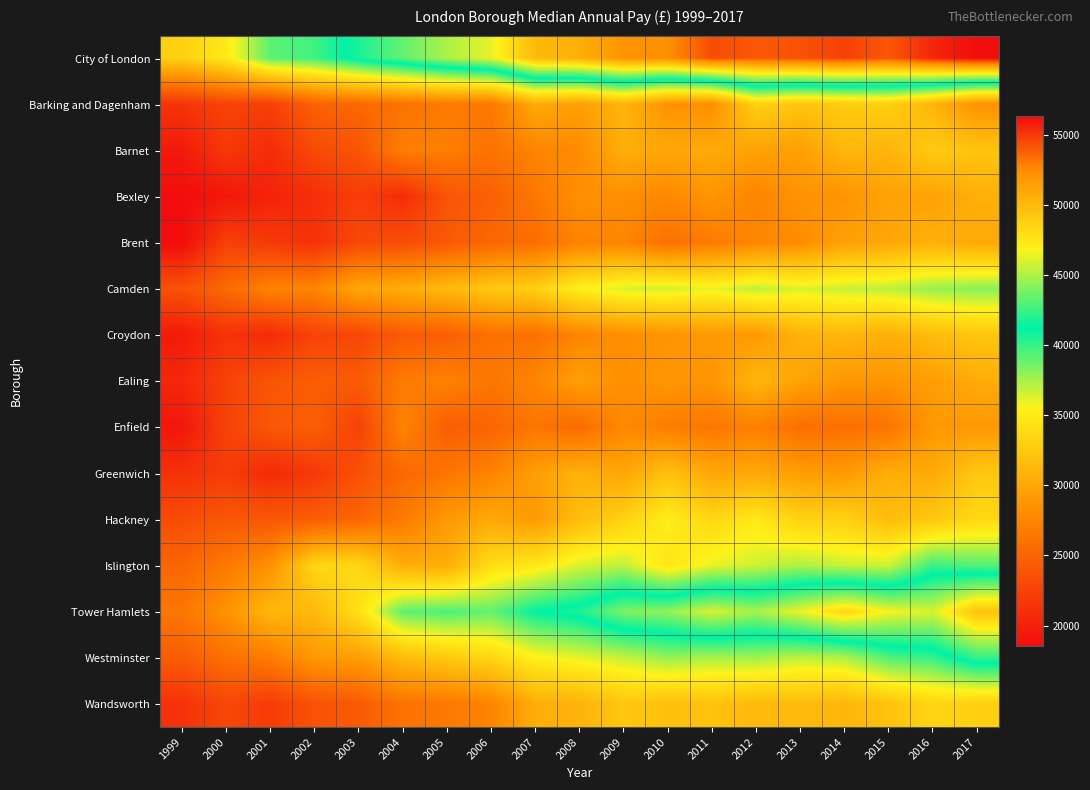

Reading left to right, list all the values displayed in this chart.

City of London: 1999=33020	2000=34903	2001=39104	2002=39750	2003=41795	2004=43347	2005=45000	2006=46292	2007=49955	2008=50503	2009=52092	2010=52271	2011=54381	2012=54000	2013=54202	2014=54710	2015=54034	2016=55487	2017=56288
Barking and Dagenham: 1999=21480	2000=22618	2001=22323	2002=24813	2003=25358	2004=26089	2005=26680	2006=26549	2007=30200	2008=29396	2009=30973	2010=28527	2011=28201	2012=33131	2013=32248	2014=32698	2015=33018	2016=30994	2017=28439
Barnet: 1999=19568	2000=21761	2001=20916	2002=23112	2003=23828	2004=27033	2005=27033	2006=26071	2007=27436	2008=27978	2009=30496	2010=30000	2011=30237	2012=29594	2013=29353	2014=31162	2015=30900	2016=32623	2017=32119
Bexley: 1999=18621	2000=19363	2001=20217	2002=21101	2003=22247	2004=20946	2005=23936	2006=24719	2007=26457	2008=28326	2009=28222	2010=27738	2011=28638	2012=27440	2013=28512	2014=28505	2015=29664	2016=29664	2017=30611
Brent: 1999=18532	2000=22348	2001=21878	2002=21350	2003=23018	2004=23323	2005=24209	2006=25279	2007=25763	2008=27326	2009=27503	2010=25997	2011=26772	2012=27577	2013=28034	2014=29514	2015=29987	2016=30699	2017=30133
Camden: 1999=23677	2000=25484	2001=27386	2002=27432	2003=30002	2004=30510	2005=31358	2006=32418	2007=33059	2008=35314	2009=36375	2010=36527	2011=35967	2012=36962	2013=36336	2014=36748	2015=36970	2016=37817	2017=38147
Croydon: 1999=19563	2000=21339	2001=20889	2002=22675	2003=22838	2004=24371	2005=24652	2006=26049	2007=25965	2008=27482	2009=28225	2010=28586	2011=28979	2012=28974	2013=30939	2014=31154	2015=30628	2016=31479	2017=32295
Ealing: 1999=20580	2000=22512	2001=23862	2002=24542	2003=24349	2004=26722	2005=27235	2006=26354	2007=27490	2008=29439	2009=28234	2010=28732	2011=28646	2012=31104	2013=29733	2014=28825	2015=28657	2016=29241	2017=30396
Enfield: 1999=19289	2000=22467	2001=24136	2002=24654	2003=22463	2004=27414	2005=24594	2006=25088	2007=26325	2008=25550	2009=27828	2010=26967	2011=26412	2012=27123	2013=25805	2014=25805	2015=26230	2016=28918	2017=28843
Greenwich: 1999=21236	2000=22121	2001=20761	2002=21846	2003=23600	2004=25387	2005=26330	2006=27363	2007=29319	2008=30766	2009=29871	2010=31821	2011=29932	2012=30097	2013=29251	2014=28954	2015=30497	2016=30180	2017=32398
Hackney: 1999=23249	2000=24083	2001=24095	2002=24582	2003=25149	2004=26687	2005=28923	2006=30105	2007=28996	2008=31589	2009=33107	2010=35149	2011=33512	2012=34803	2013=33097	2014=33116	2015=31566	2016=32404	2017=33637
Islington: 1999=25113	2000=26598	2001=28323	2002=33497	2003=33579	2004=30410	2005=30499	2006=33995	2007=34779	2008=36357	2009=36981	2010=34551	2011=35996	2012=36653	2013=37325	2014=36751	2015=36679	2016=39894	2017=39315
Tower Hamlets: 1999=26376	2000=28445	2001=31232	2002=31168	2003=34281	2004=39128	2005=39493	2006=38975	2007=41117	2008=41880	2009=43987	2010=44443	2011=45970	2012=44880	2013=46441	2014=48309	2015=46681	2016=45975	2017=49479
Westminster: 1999=24447	2000=25951	2001=26829	2002=28879	2003=29254	2004=31482	2005=32519	2006=33474	2007=35315	2008=36048	2009=36765	2010=37836	2011=37406	2012=37649	2013=36946	2014=37260	2015=39392	2016=40000	2017=42334
Wandsworth: 1999=21321	2000=22840	2001=22054	2002=23720	2003=24299	2004=26137	2005=26549	2006=27405	2007=30513	2008=30808	2009=32373	2010=31818	2011=32033	2012=31262	2013=31491	2014=31085	2015=31968	2016=33405	2017=32949